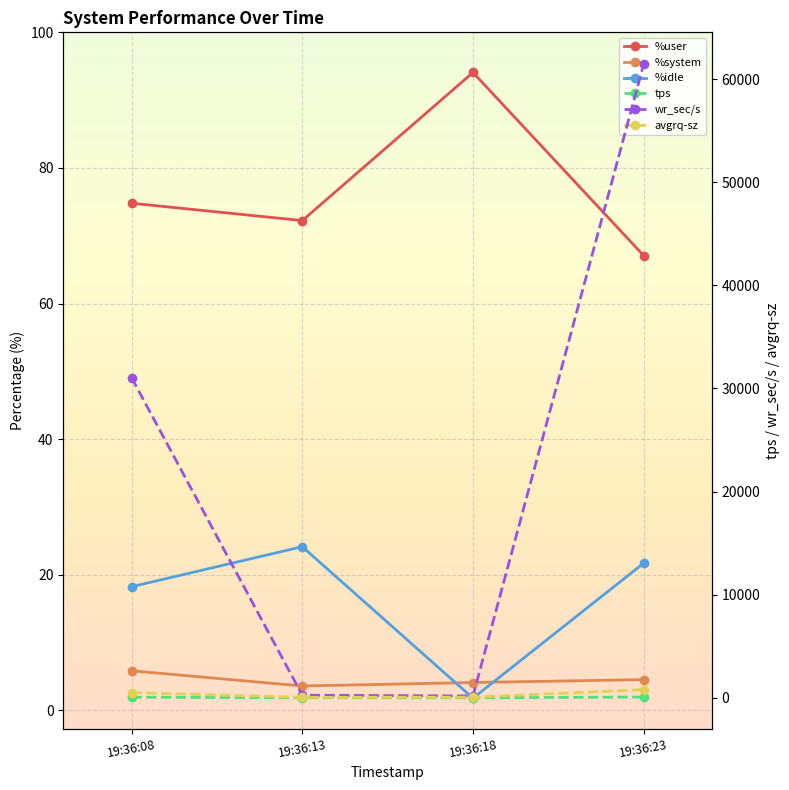

What is the maximum value shown in the chart?

61468.8